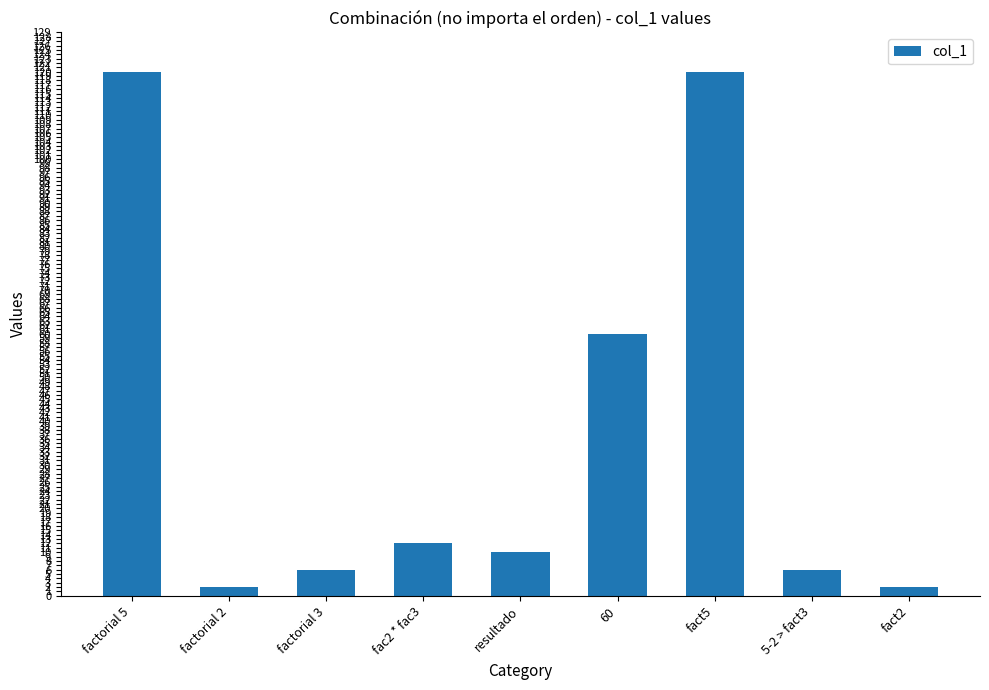

What is the label of the 1st bar from the right?

fact2